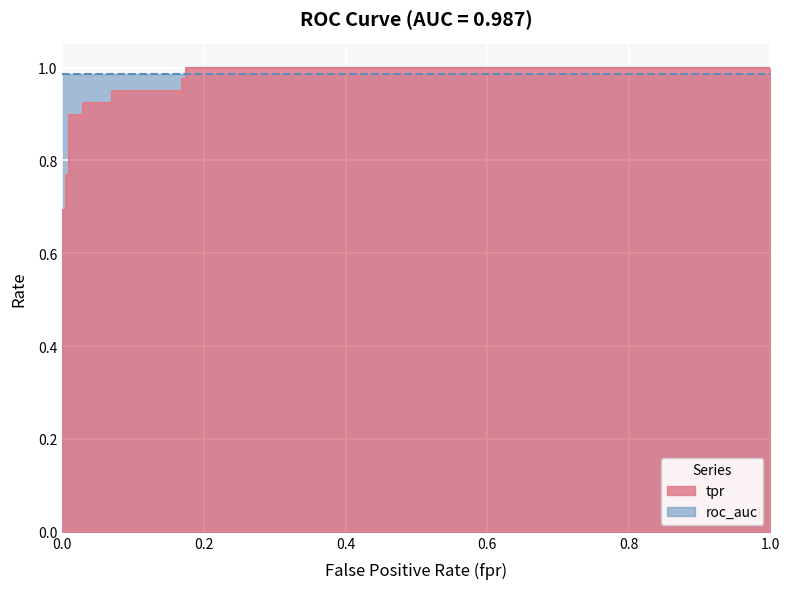

What is the change in value from 0.004975124378109453 to 0.1691542288557214?

+0.2